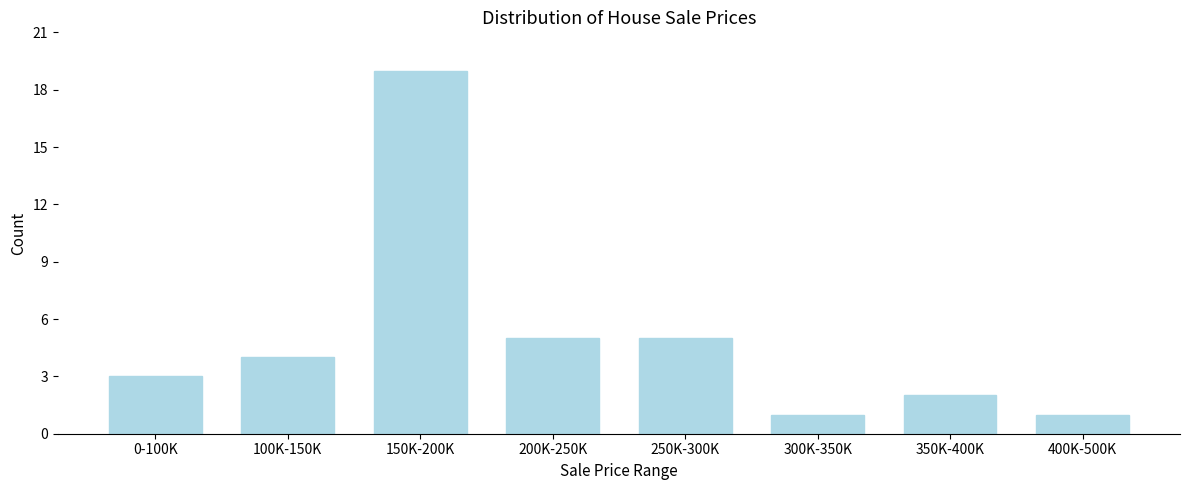

Reading left to right, list all the values displayed in this chart.

3	4	19	5	5	1	2	1